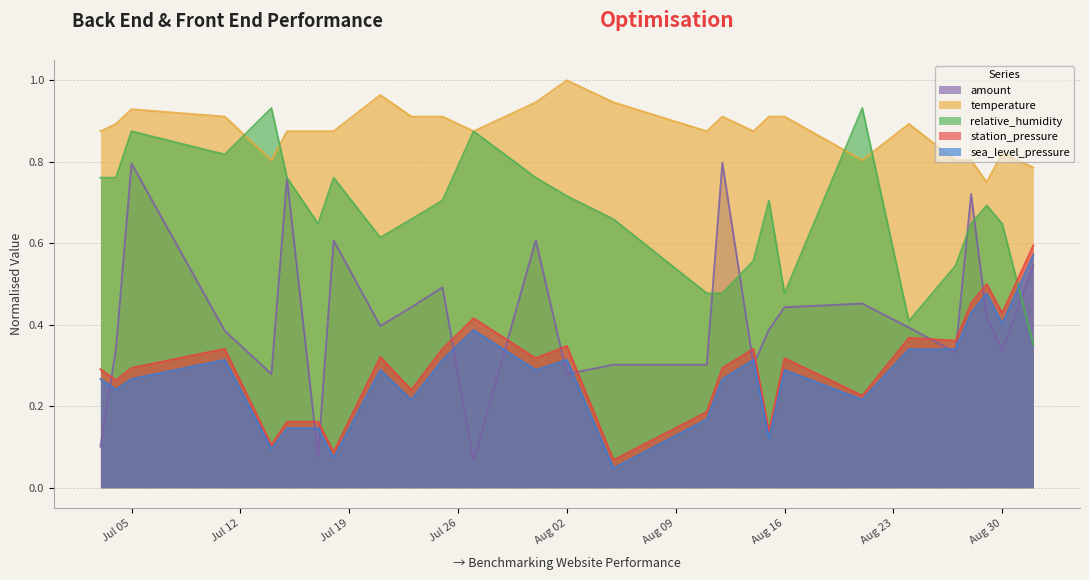

What is the sum of all amount values?

11.4